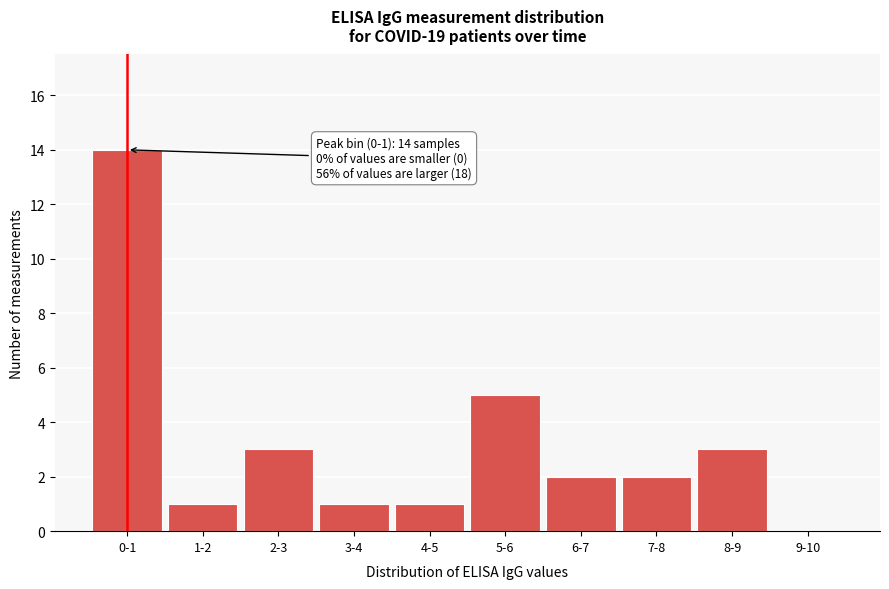

Reading left to right, list all the values displayed in this chart.

0-1=14	1-2=1	2-3=3	3-4=1	4-5=1	5-6=5	6-7=2	7-8=2	8-9=3	9-10=0